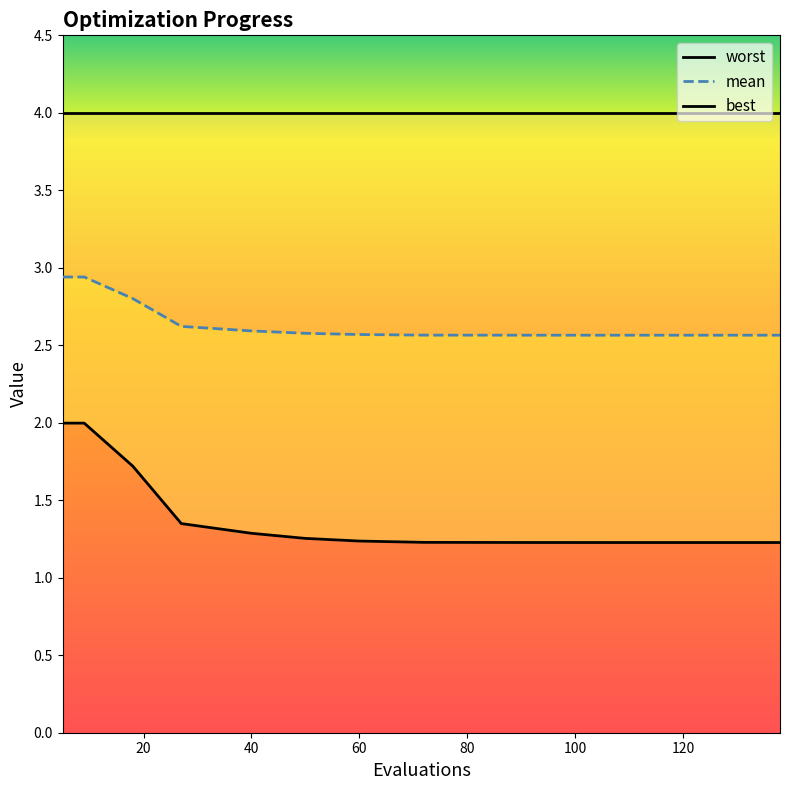

What is the maximum value shown in the chart?

4.0